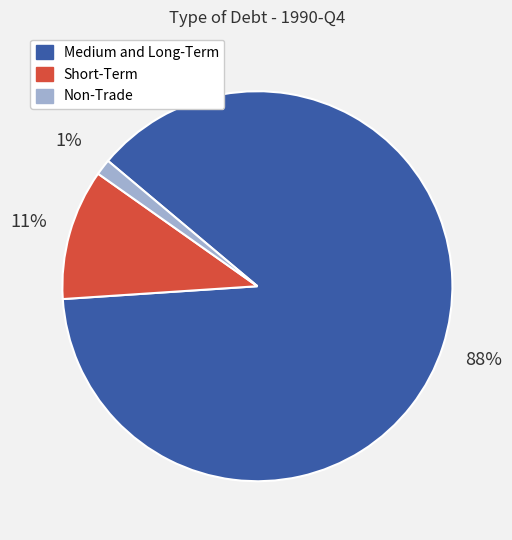

How many segments does this pie chart have?

3